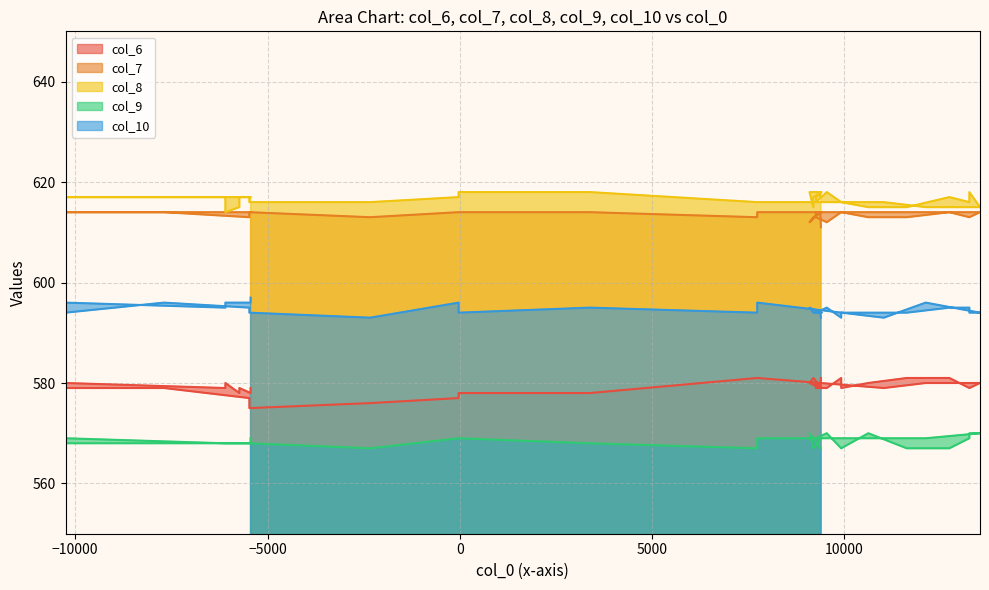

What is the sum of all col_8 values?

24658